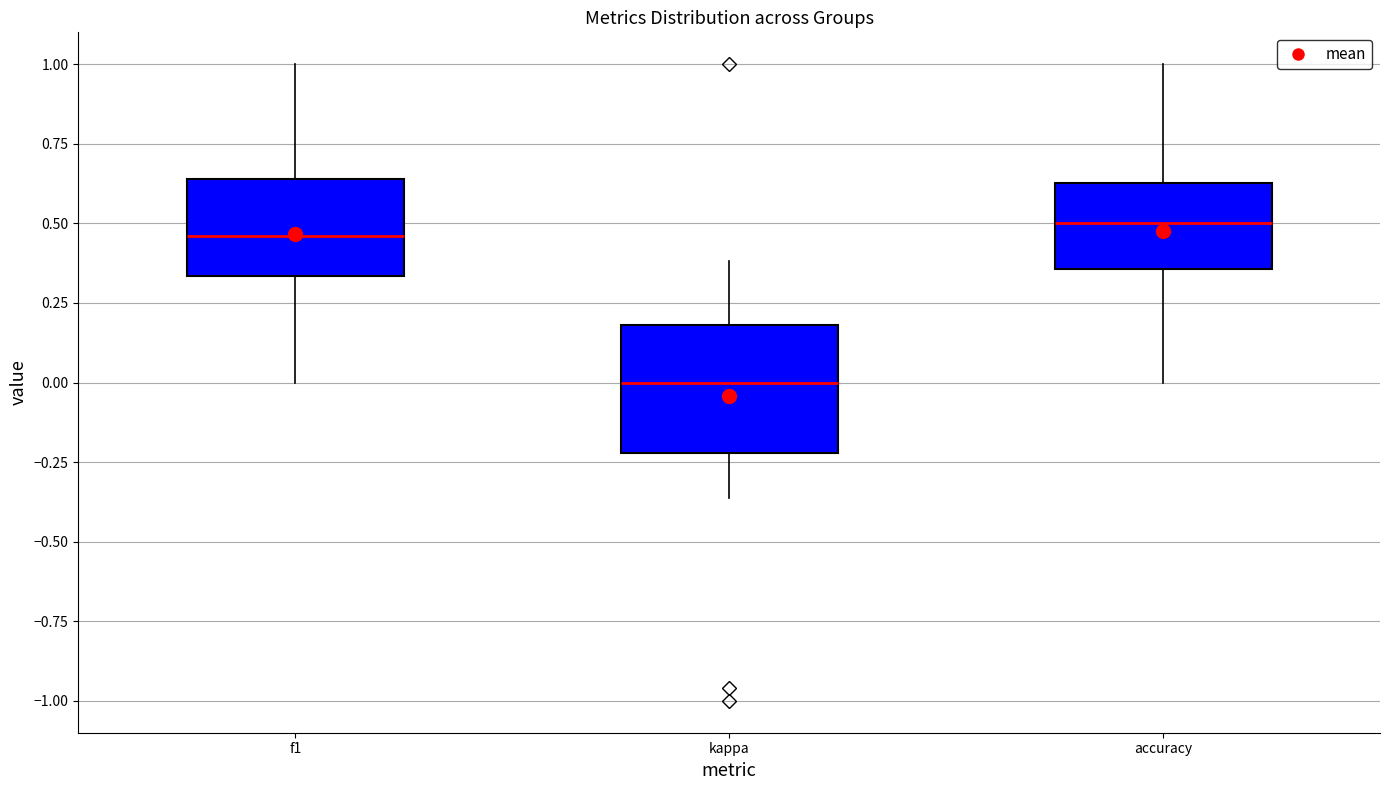

Reading left to right, transcribe this box plot: for each box, give where its median line is, the range the box spans, and where its two whiskers end, as read against the y-axis. The values are not printed on the chart, so give them approximately, as read against the axis.

f1: median 0.45, box 0.35 to 0.65, whiskers 0.00 to 1.00
kappa: median 0.00, box -0.20 to 0.20, whiskers -0.35 to 0.40
accuracy: median 0.50, box 0.35 to 0.65, whiskers 0.00 to 1.00